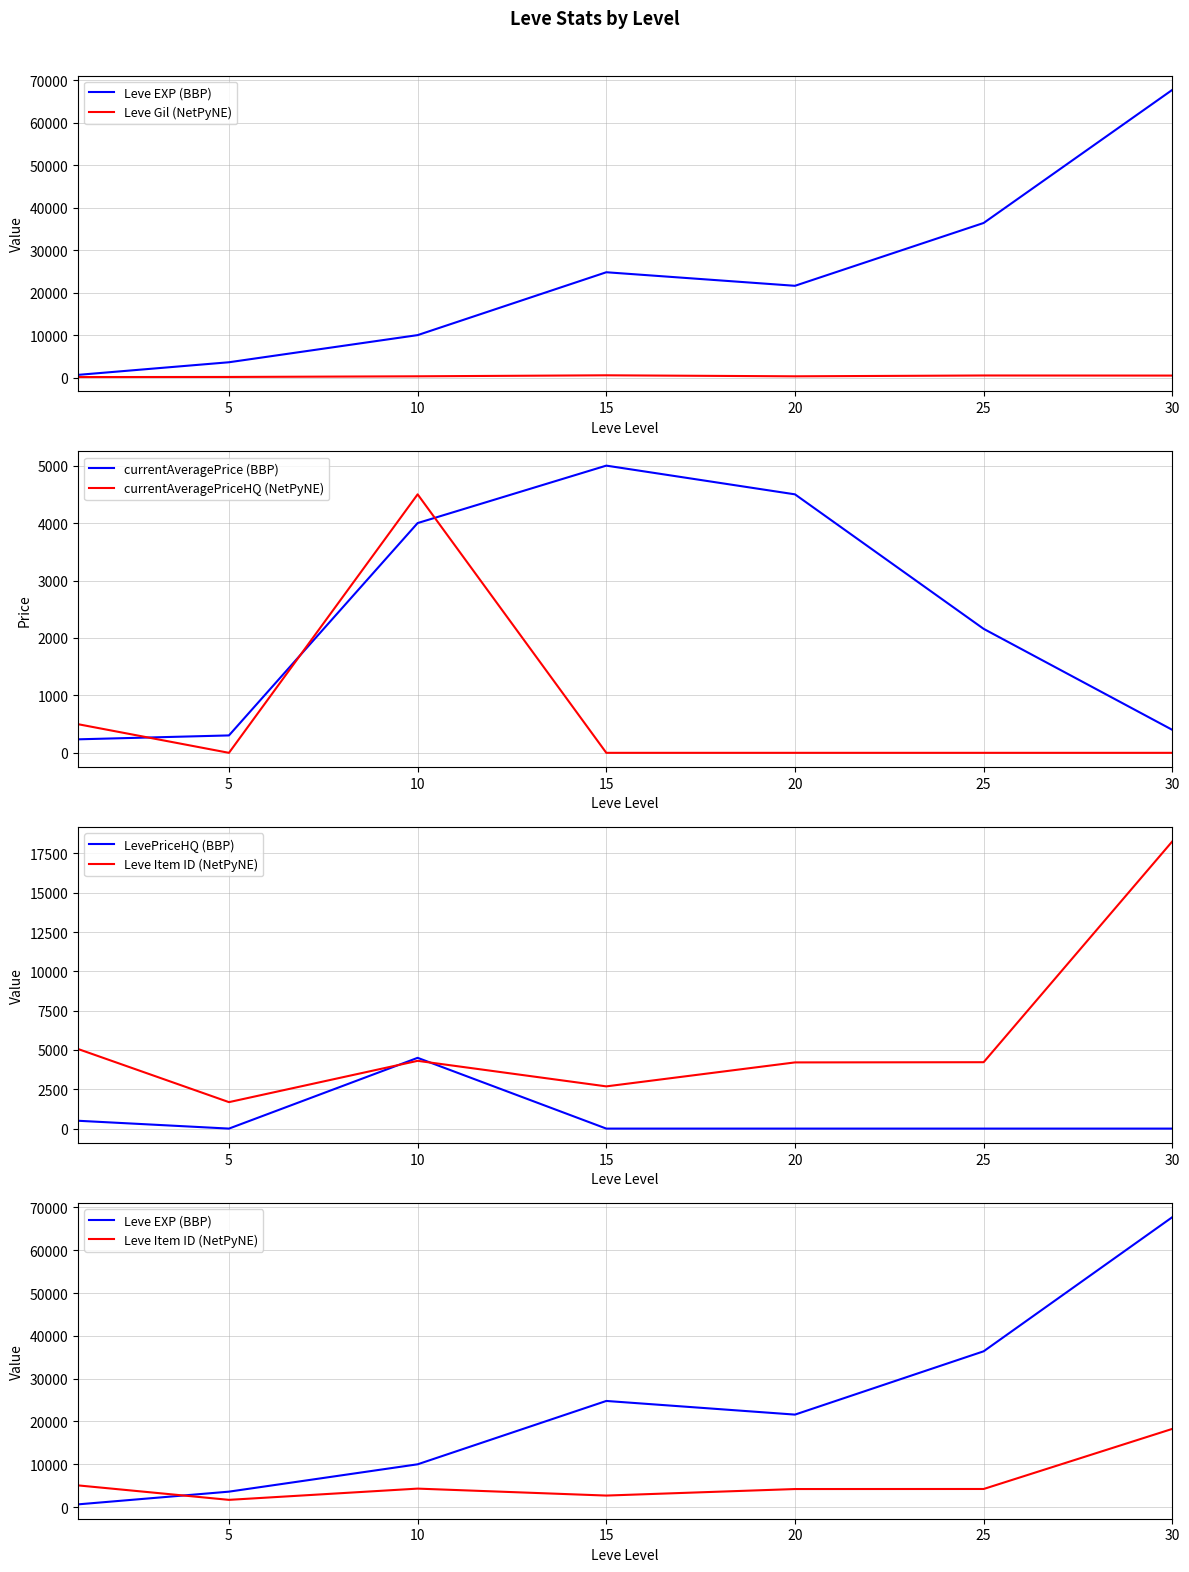

What is the maximum value for currentAveragePriceHQ (NetPyNE)?

4500.0